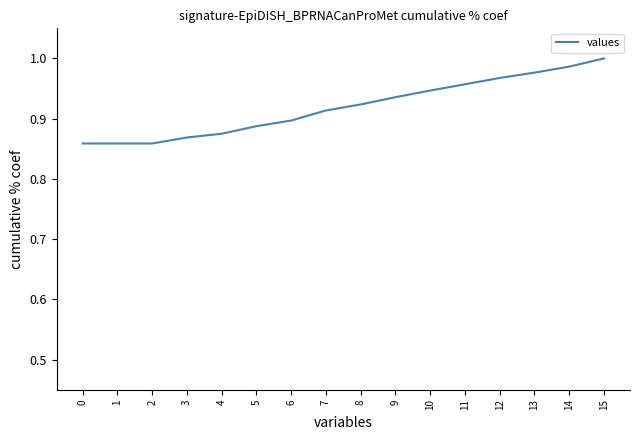

What is the difference between the values at 3 and 13?

0.1